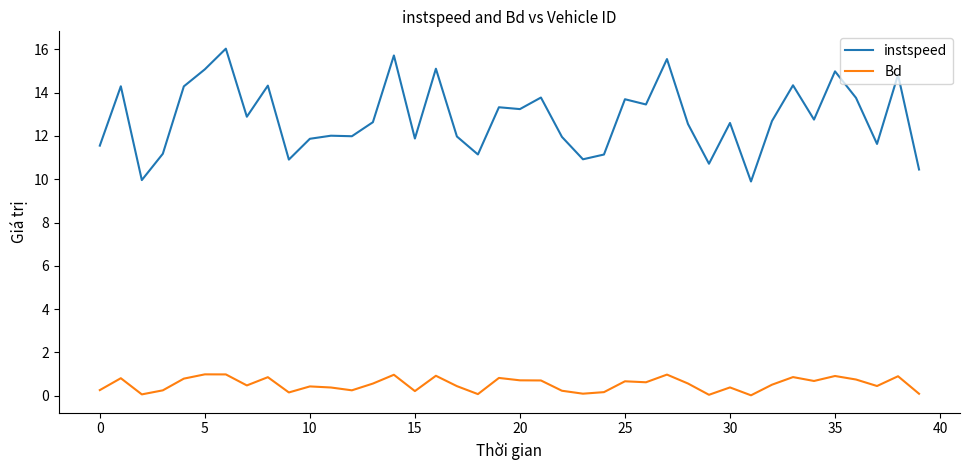

What is the average value of the Bd series?

0.5